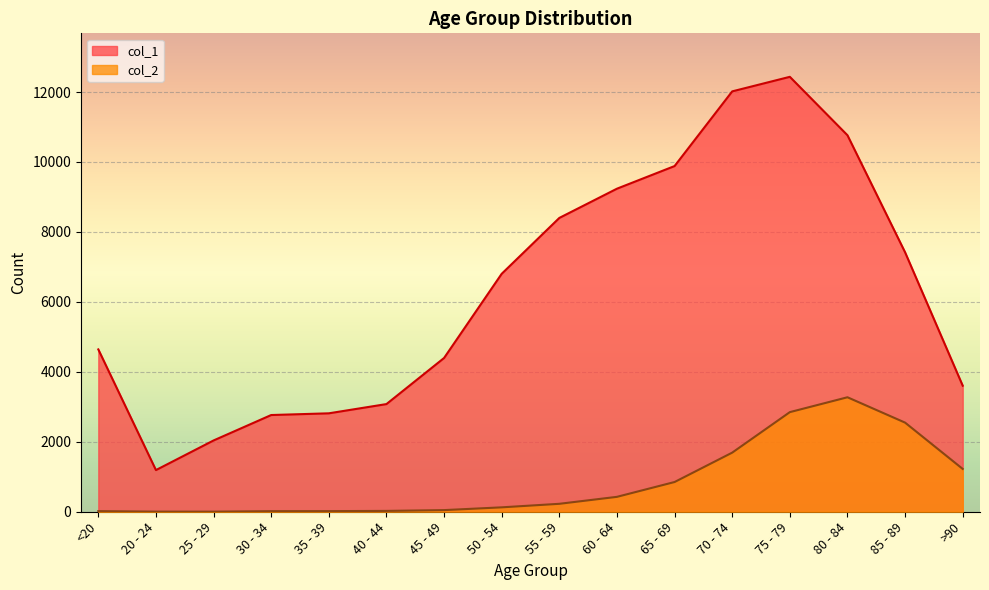

True or false: col_2 and col_1 cross at least once.

False